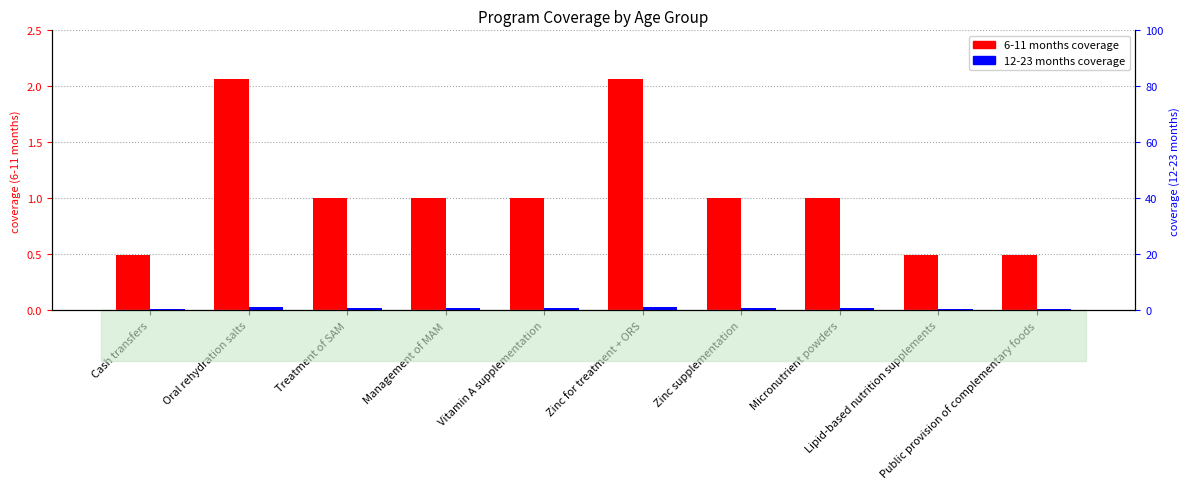

Rank the series at Vitamin A supplementation from lowest to highest value.

6-11 months, 12-23 months